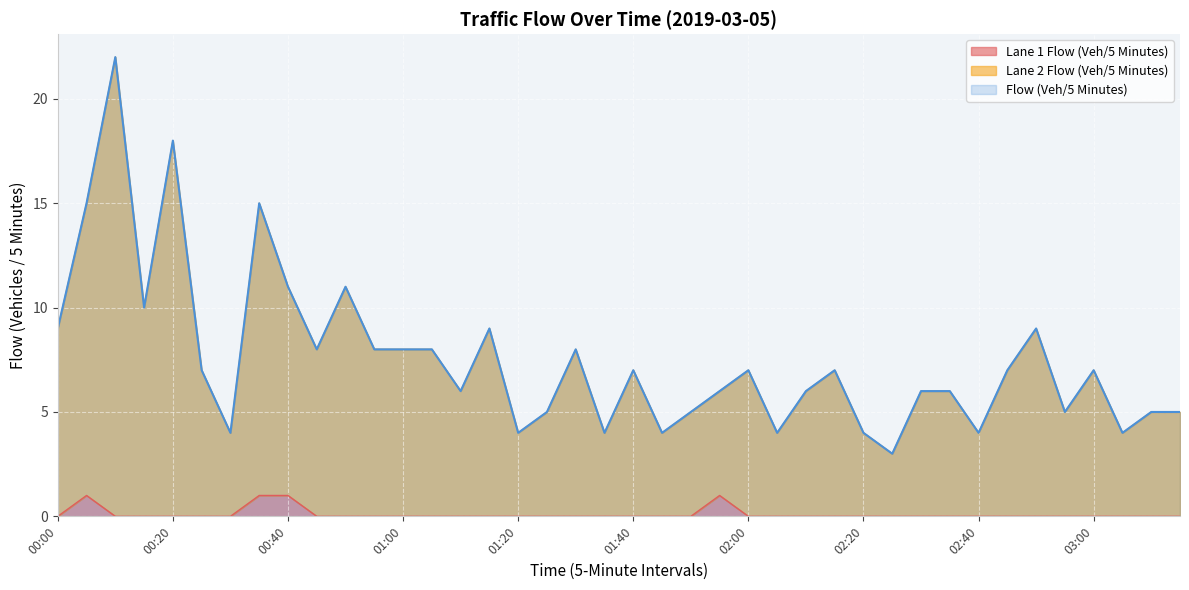

What are all the series names shown in the legend?

Lane 1 Flow (Veh/5 Minutes), Lane 2 Flow (Veh/5 Minutes), Flow (Veh/5 Minutes)